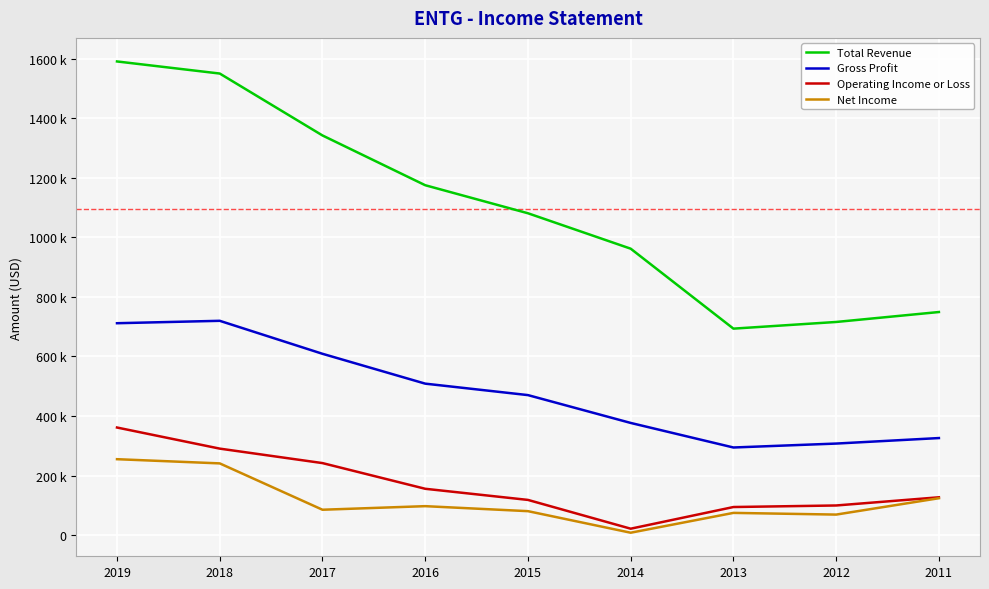

What are all the series names shown in the legend?

Total Revenue, Gross Profit, Operating Income or Loss, Net Income